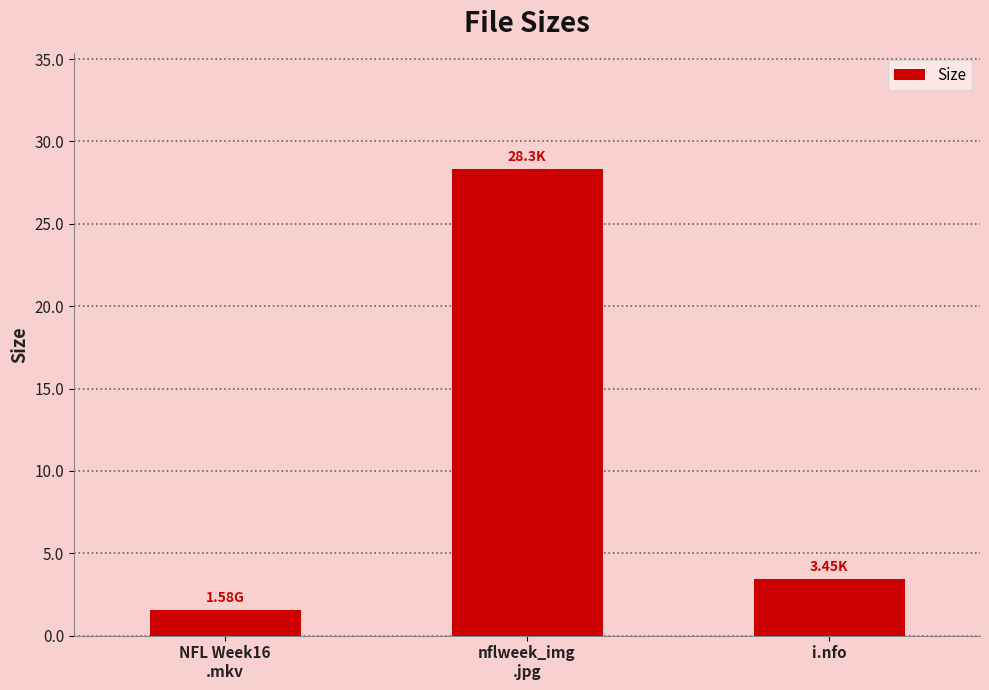

What position from the left is nflweek_img
.jpg?

2